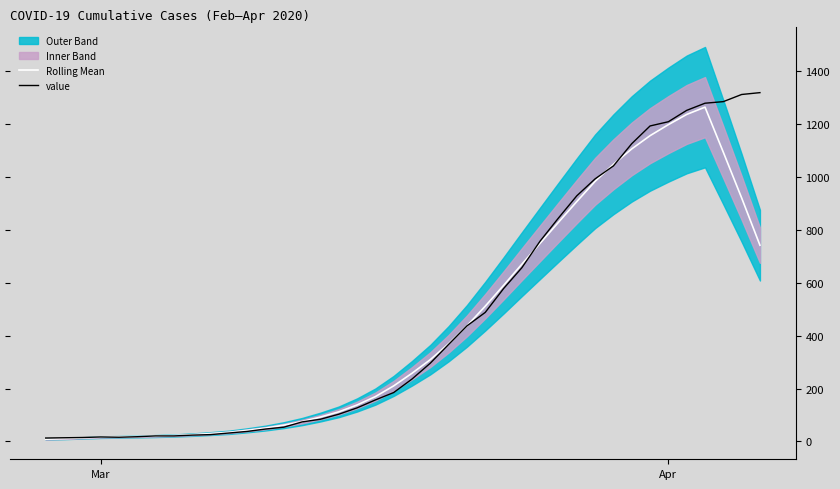

How many data points in value are above 236?

19